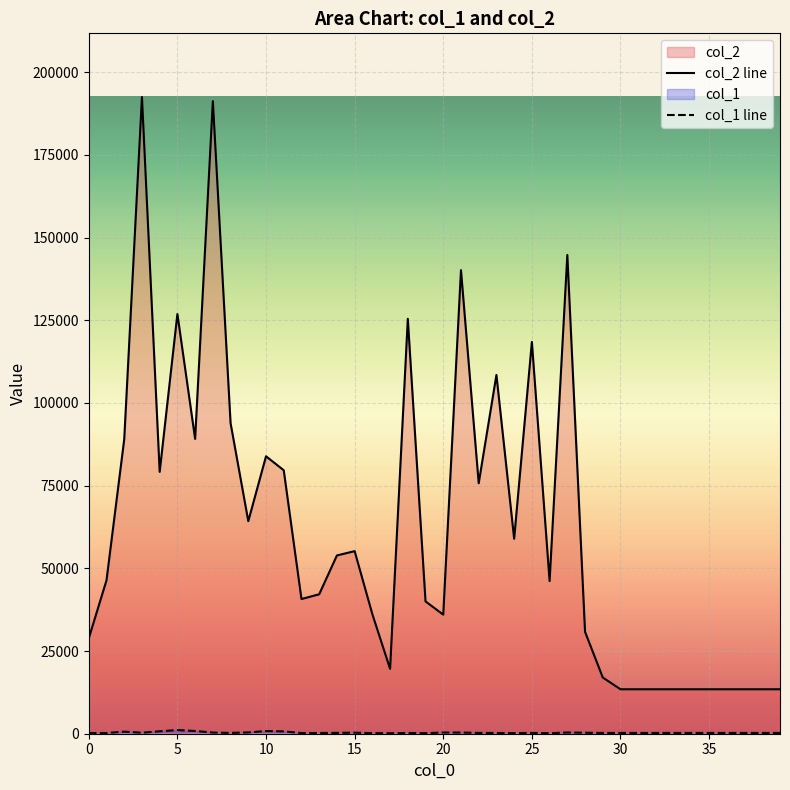

What is the highest value of the col_2 line series?

192488